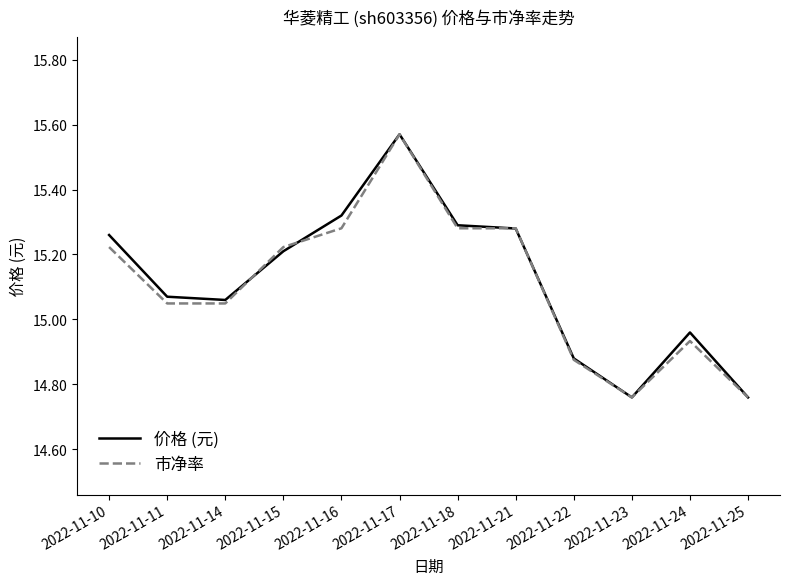

The value of 市净率 at 2022-11-16 is 15.3. True or false?

True